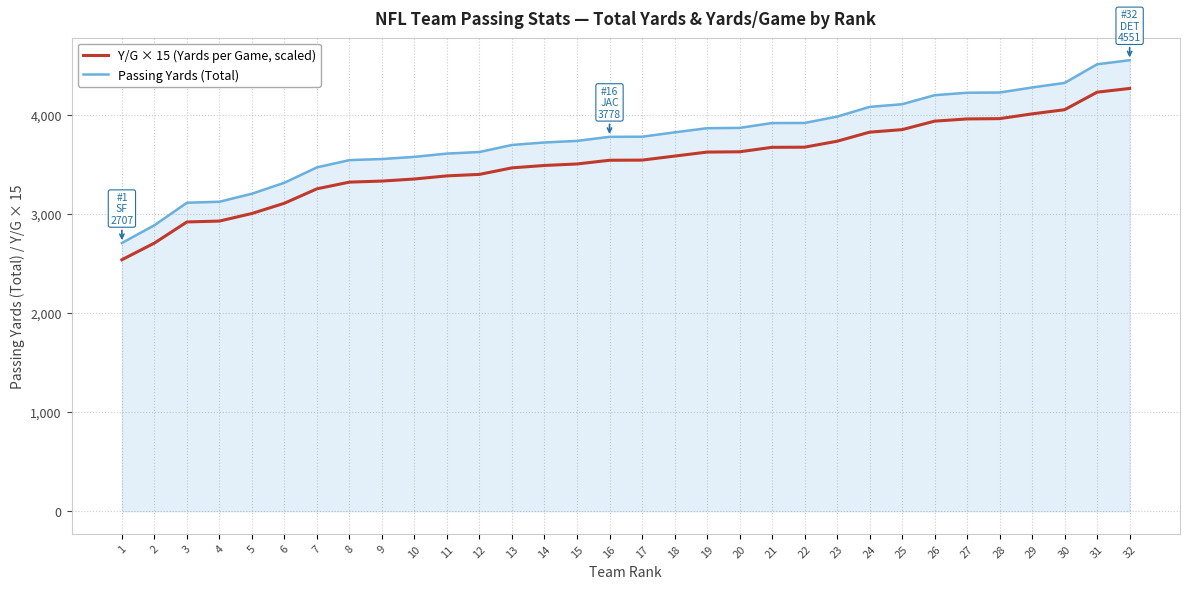

True or false: Passing Yards (Total) and Y/G × 15 (Yards per Game, scaled) cross at least once.

False